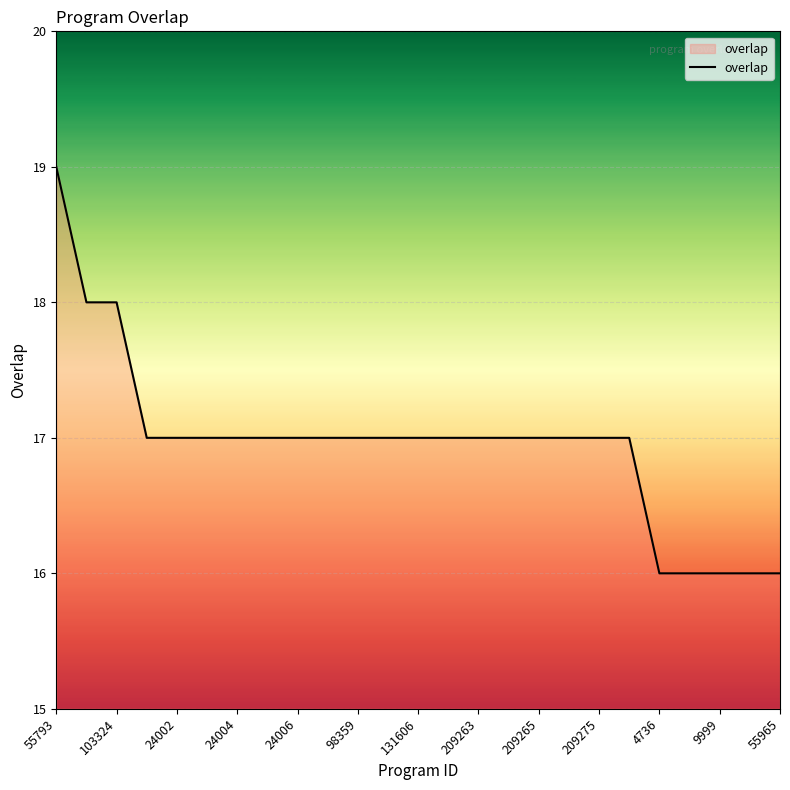

Reading left to right, transcribe all the data shown in this chart.

19	18	18	17	17	17	17	17	17	17	17	17	17	17	17	17	17	17	17	17	16	16	16	16	16